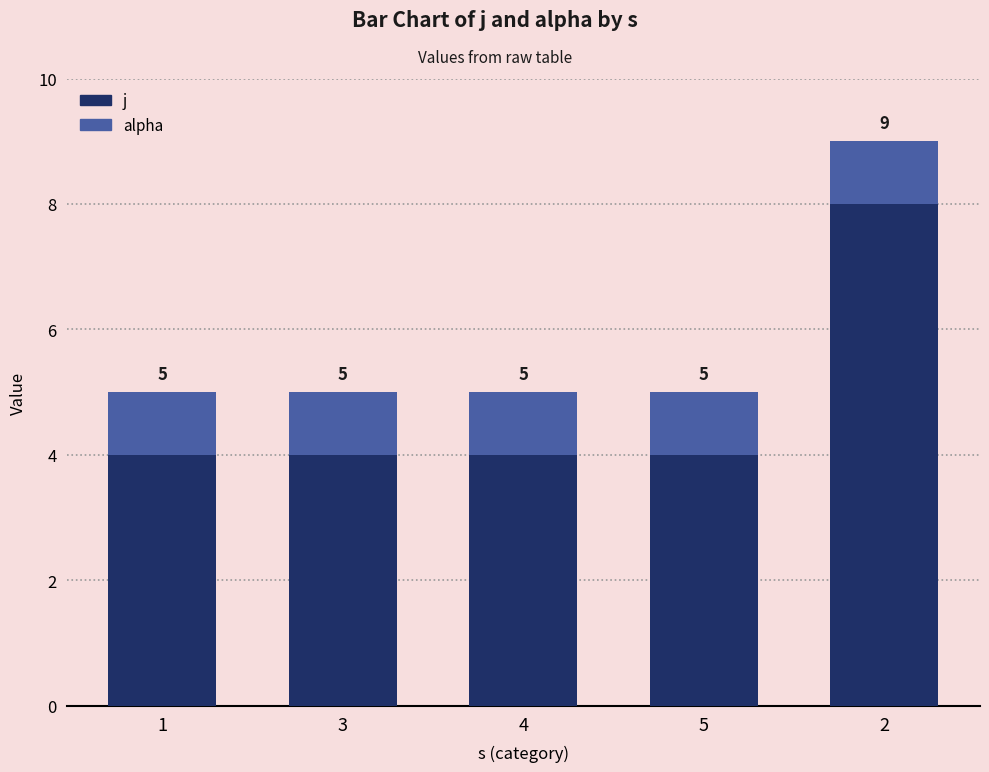

Read the alpha value at 1.

1